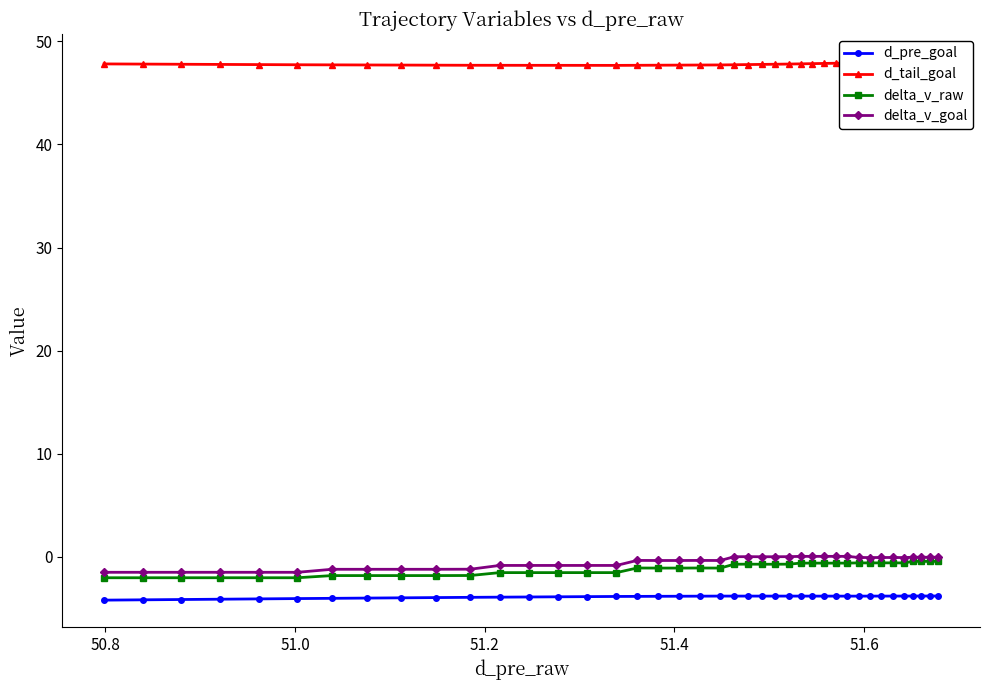

True or false: delta_v_raw has more than 1 interior local peaks.

True